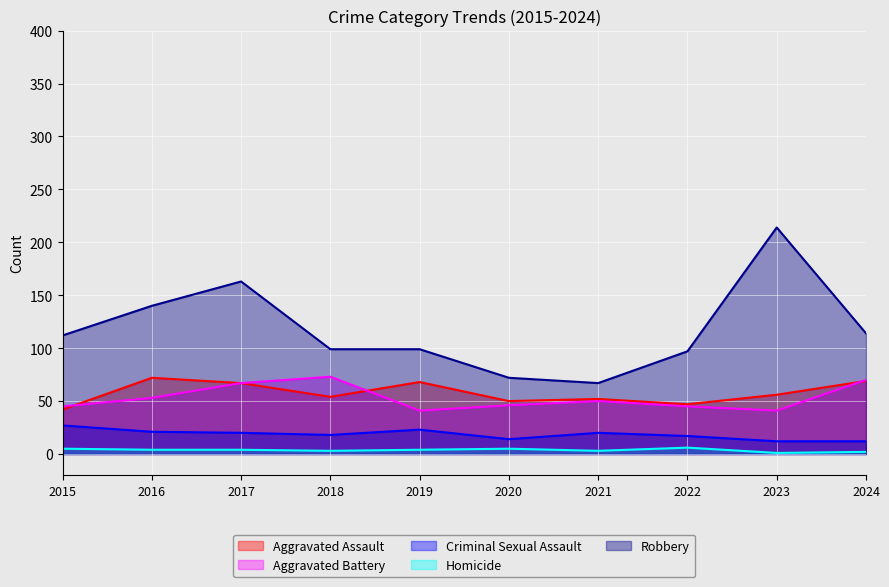

At which category is the sum across all series the highest?

2023